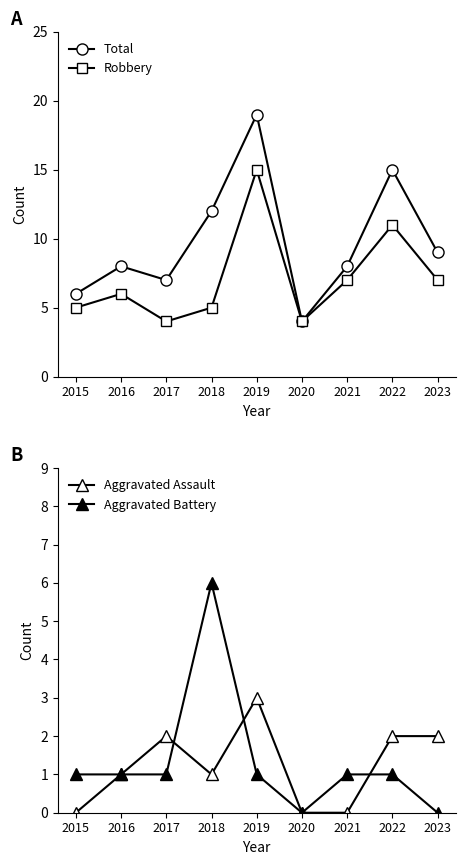

What is the difference between the Robbery values at 2017 and 2022?

7